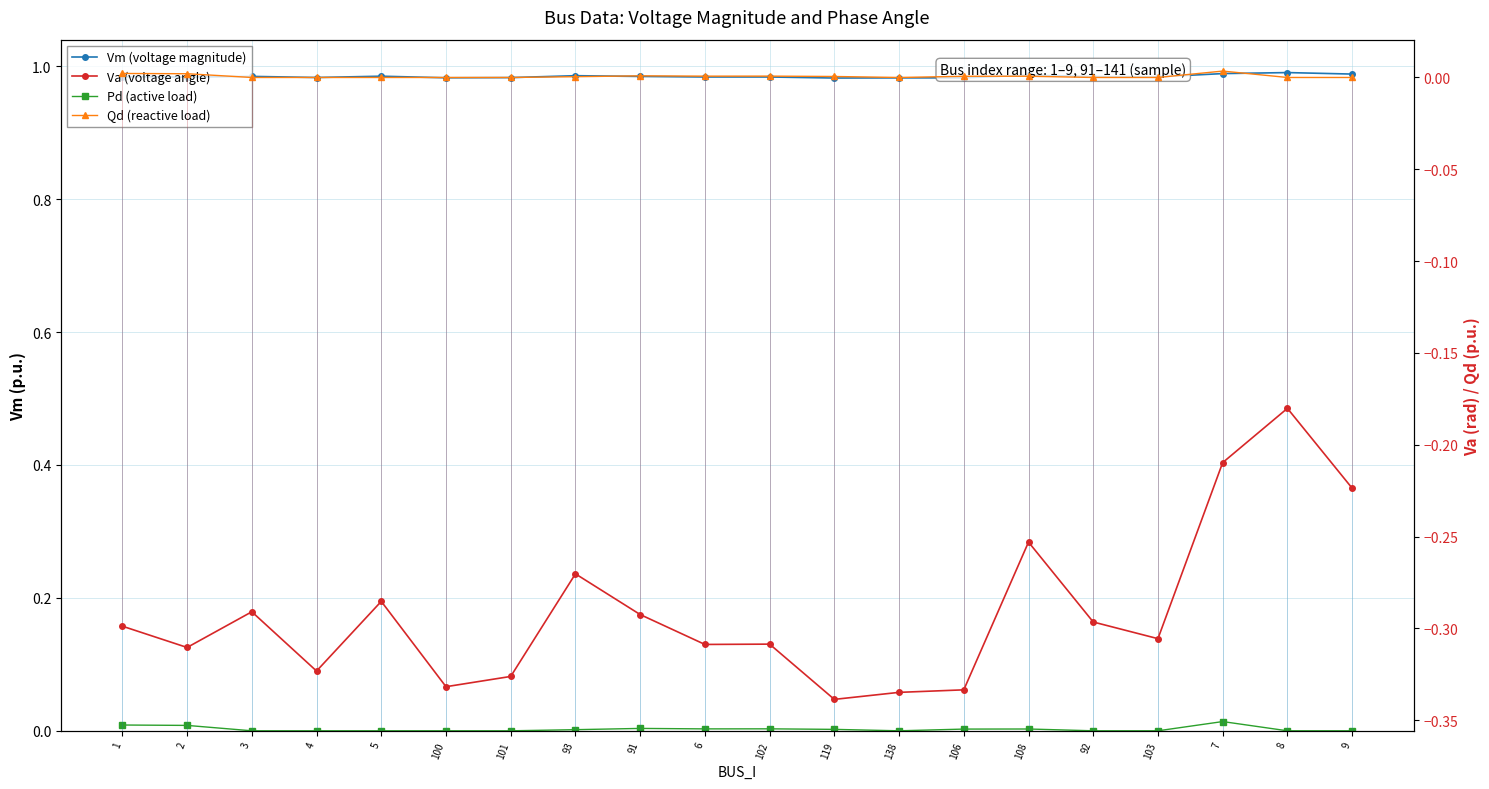

The Vm (voltage magnitude) series shows 1.0 at 138. True or false?

True